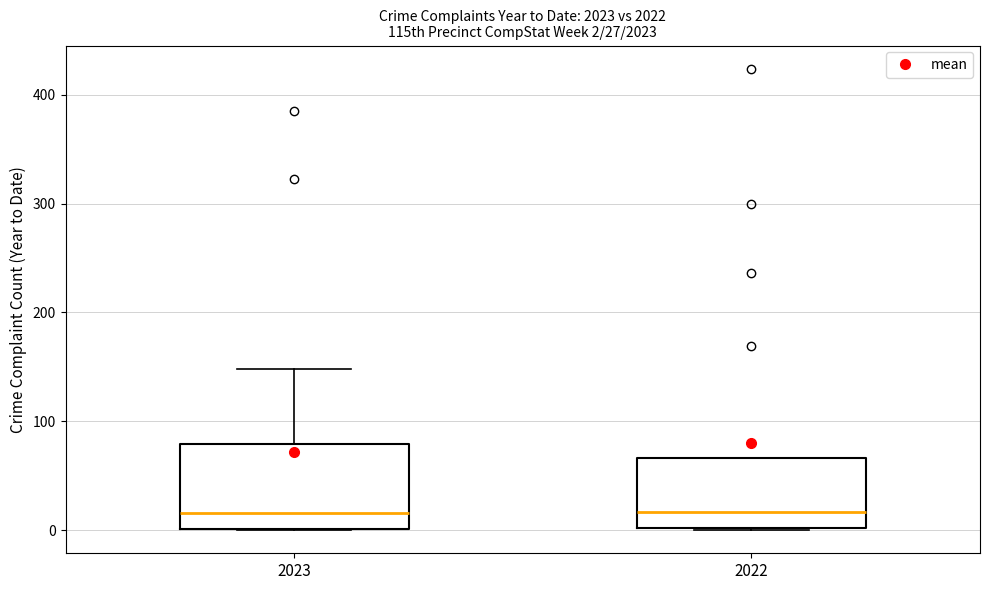

Which box is the tallest, from its lower edge to its upper edge?

2023